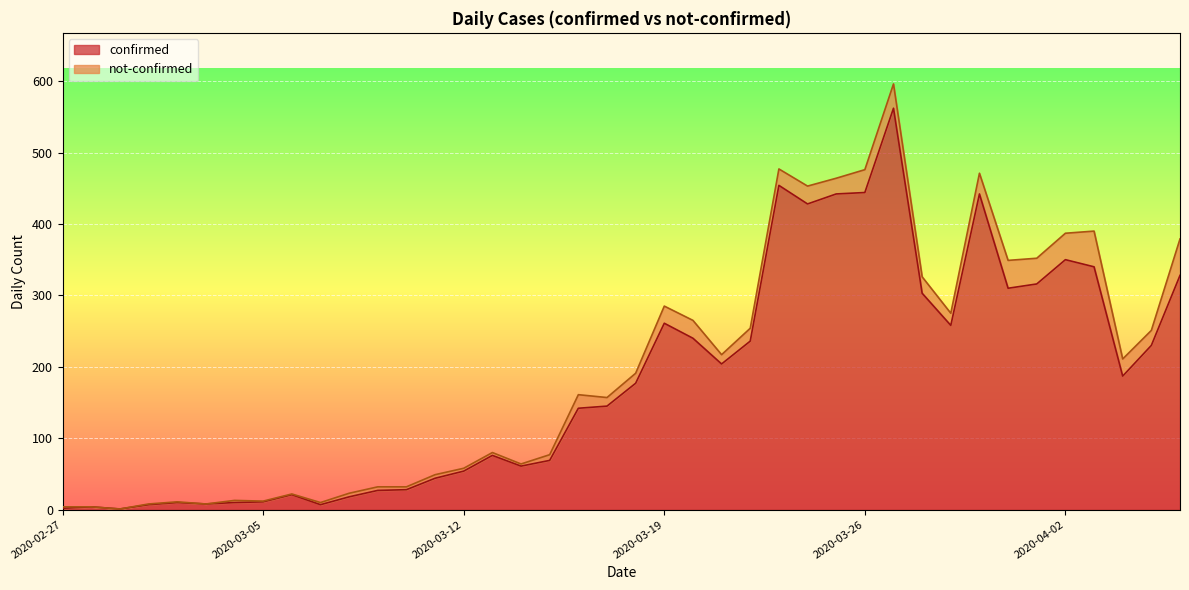

What is the change in value from 2020-03-11 to 2020-03-27?

+518